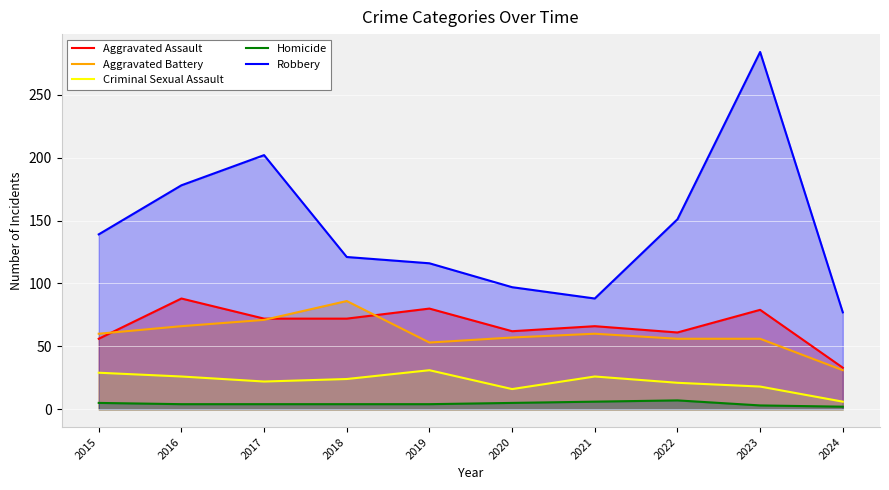

Which series has the largest total across all categories?

Robbery